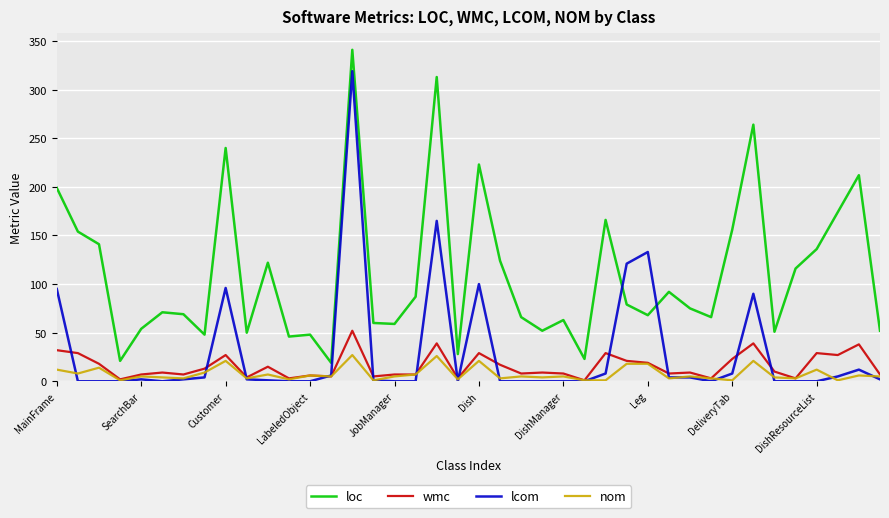

True or false: loc and lcom intersect in this chart.

True